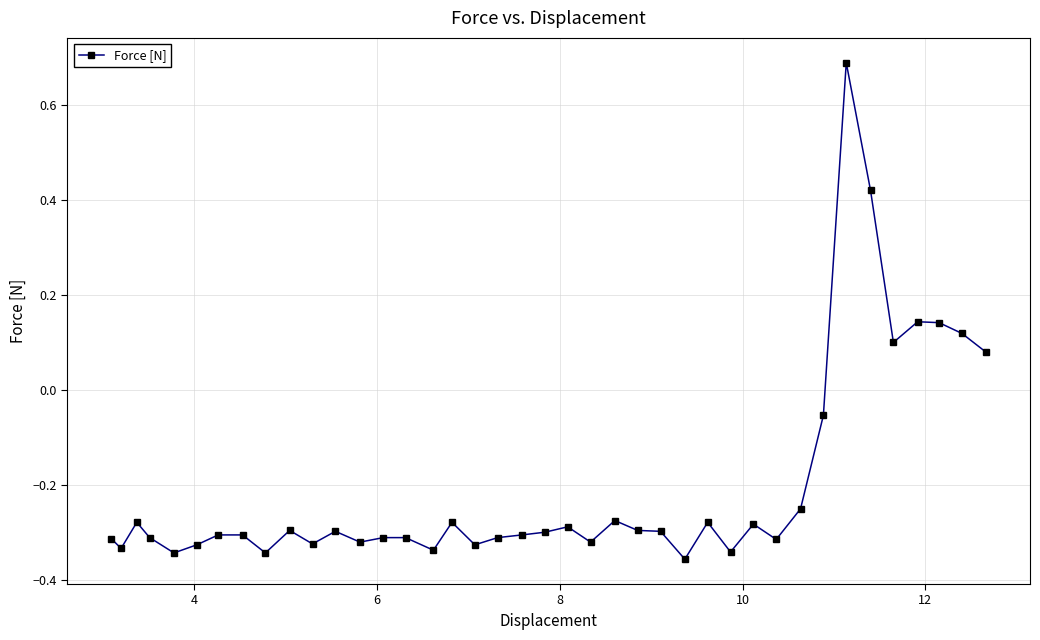

What is the difference between the second highest and second lowest values?

0.8